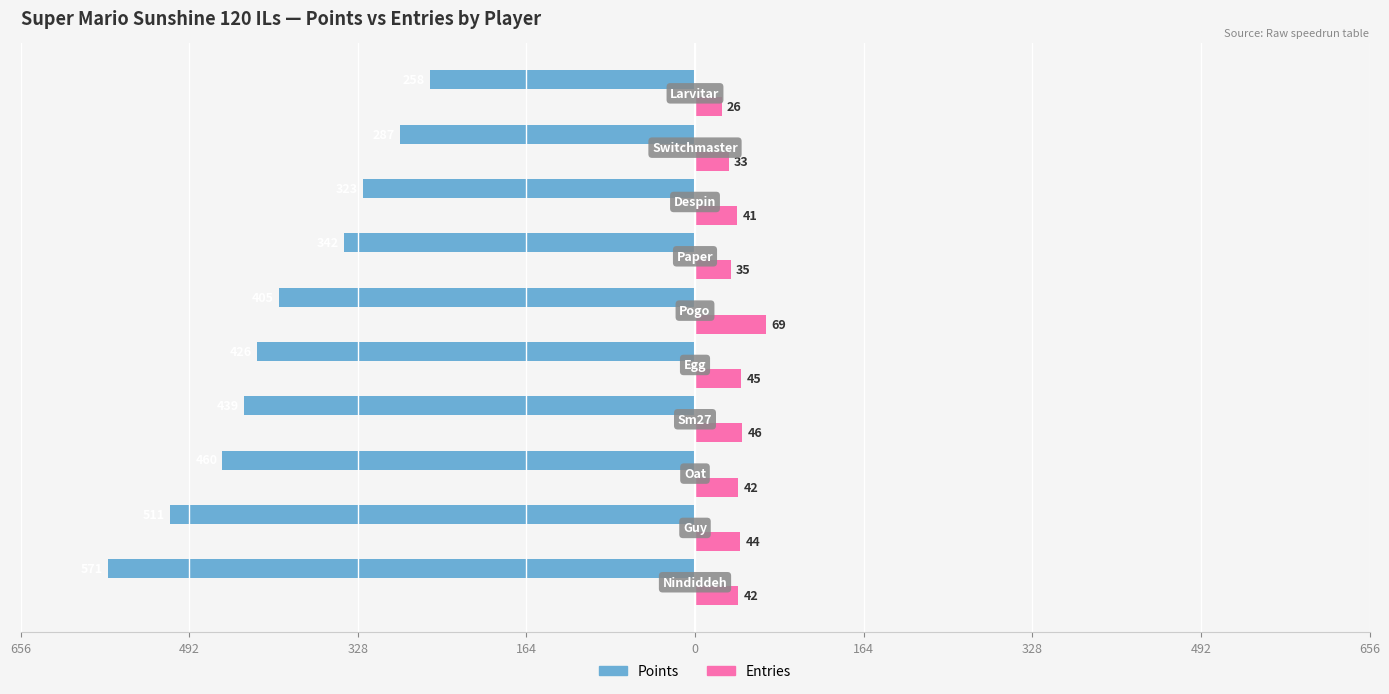

What are all the series names shown in the legend?

Points, Entries